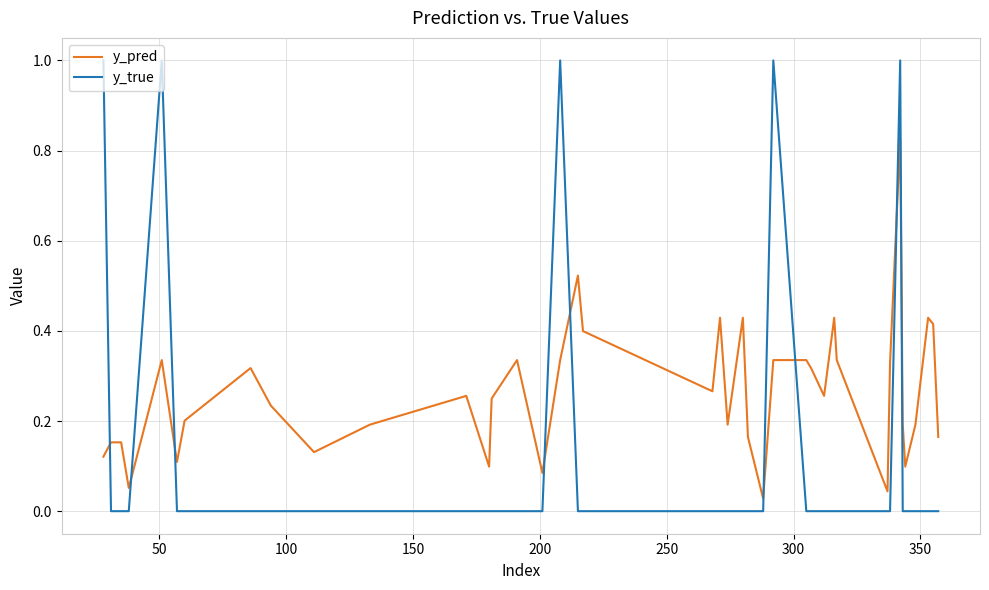

Which series has the largest total across all categories?

y_pred